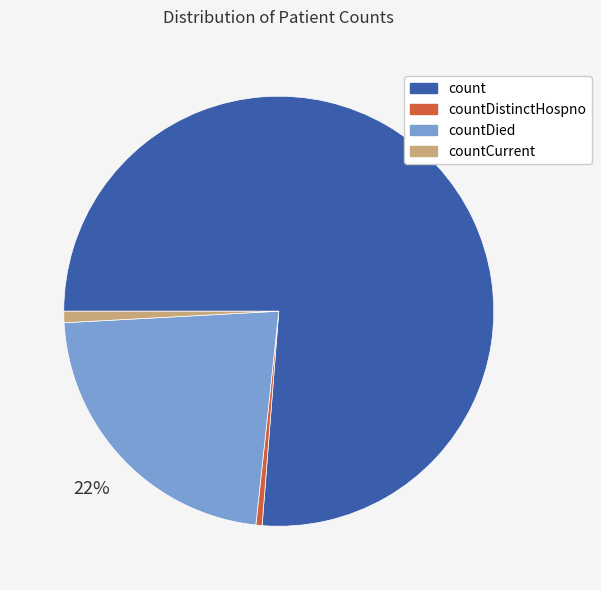

How many segments does this pie chart have?

4